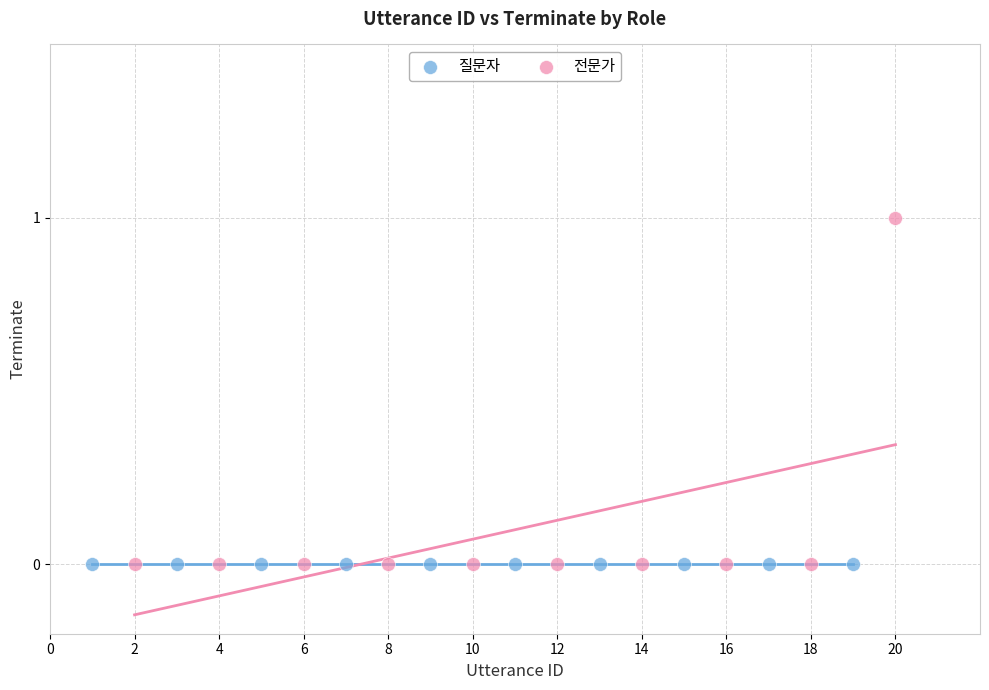

Which series reaches the maximum Y coordinate?

전문가